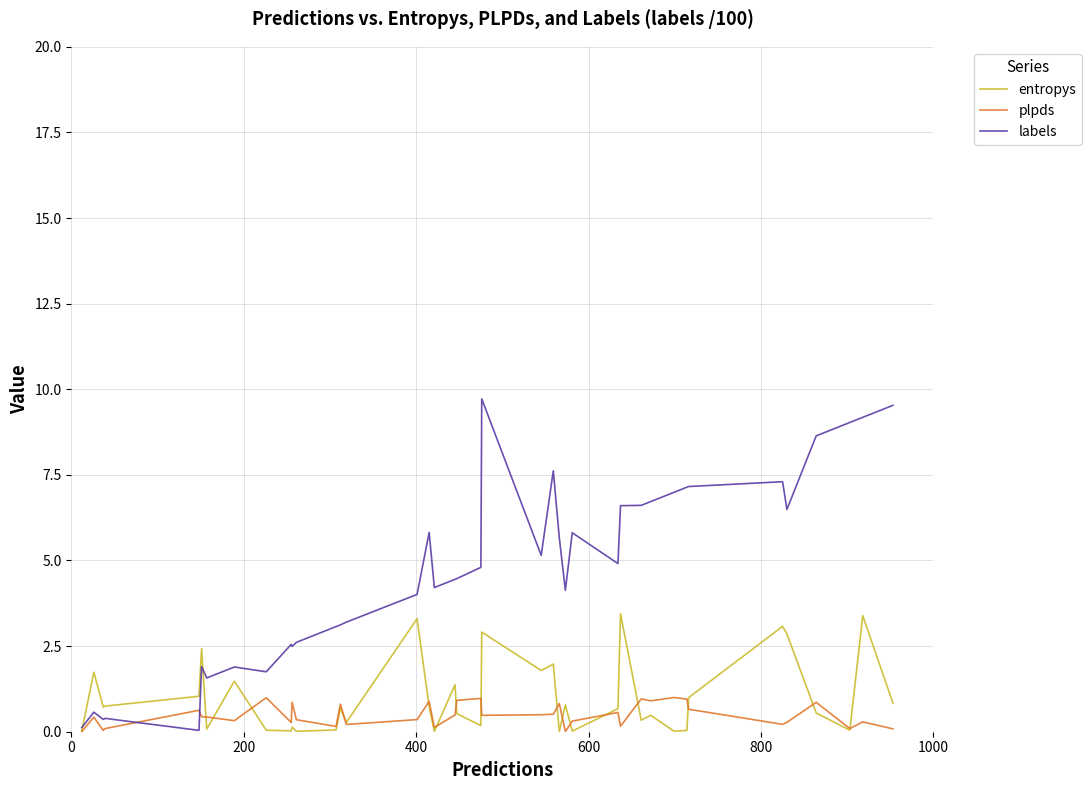

Which series has the widest spread of values?

labels